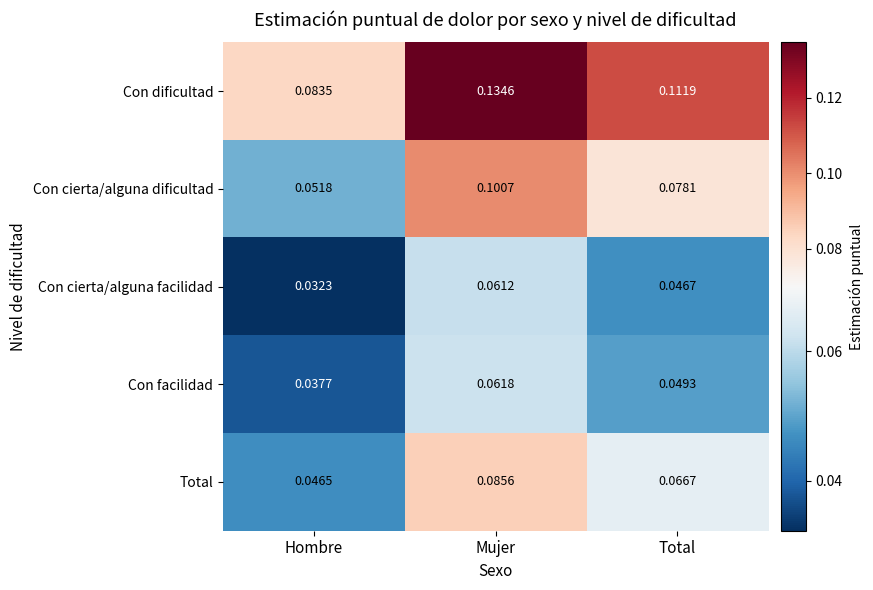

Which series has the widest spread of values?

Con dificultad